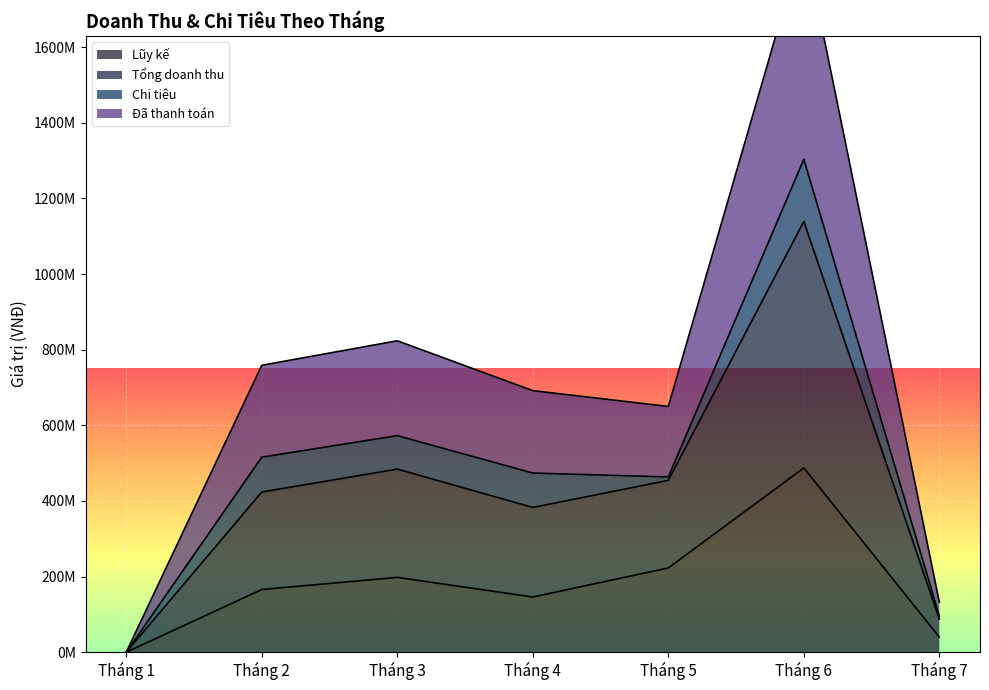

Which series changed the most between Tháng 2 and Tháng 6?

Đã thanh toán